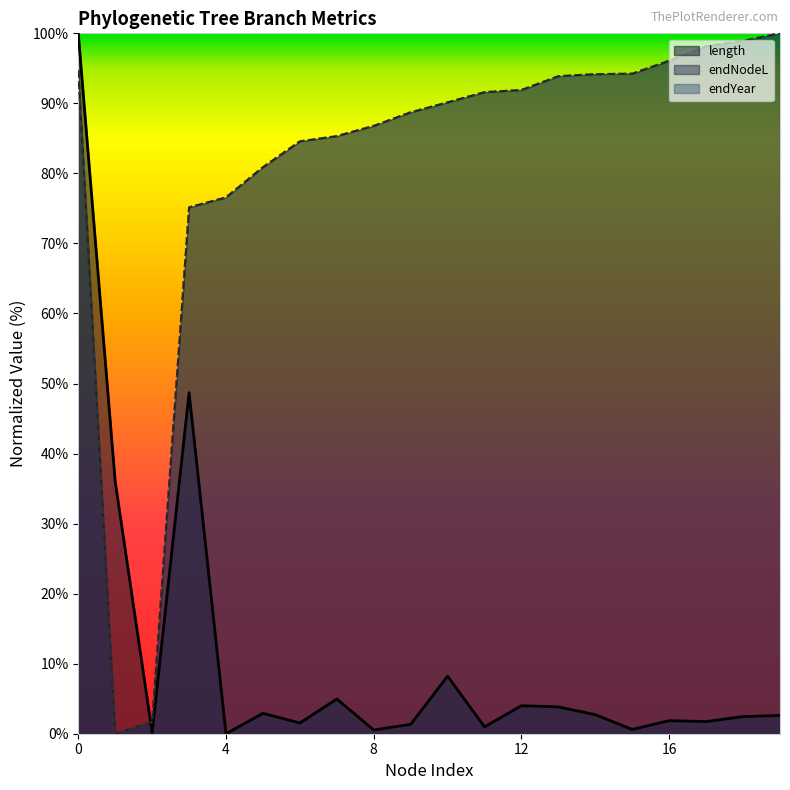

How many interior local peaks does the length series have?

6